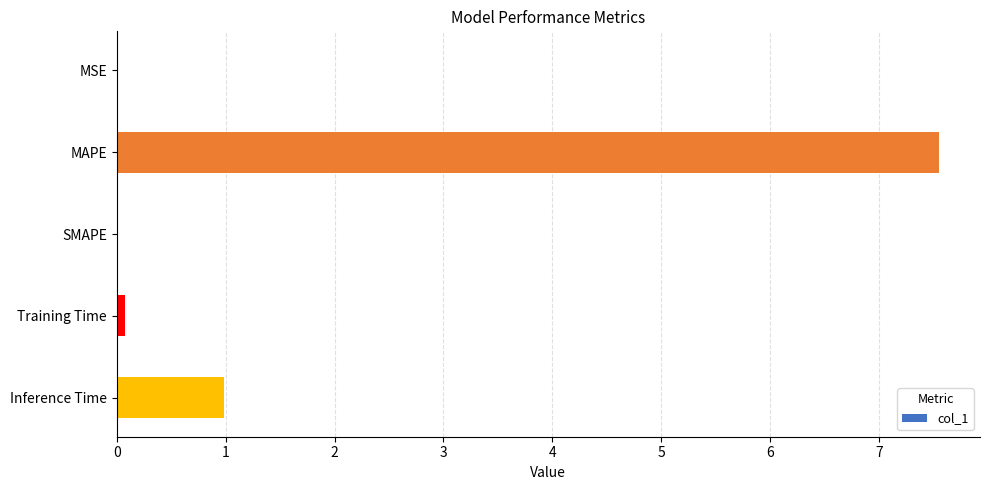

What is the sum of all values?

8.6